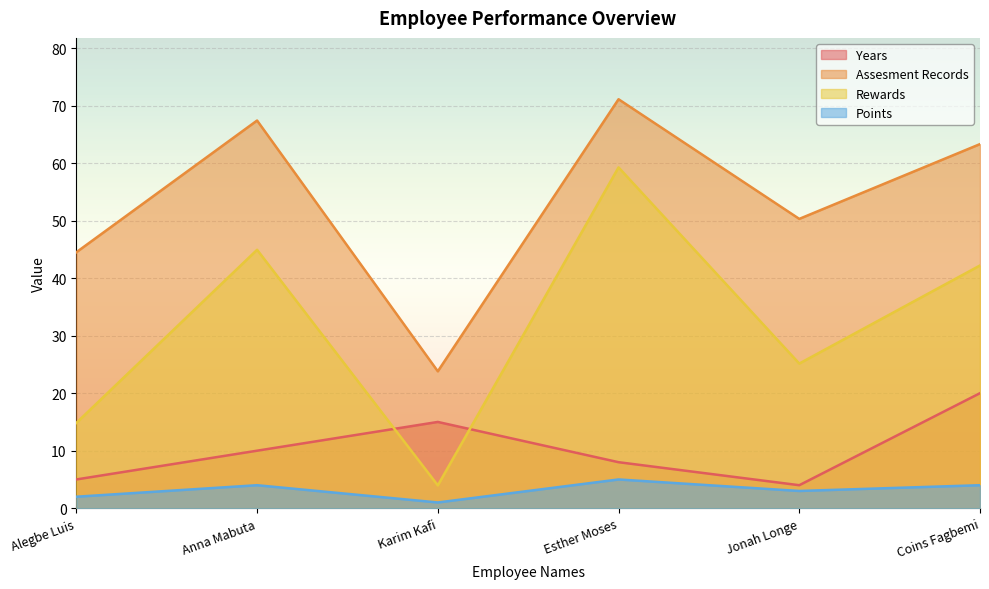

What is the spread (max minus min) of values at Alegbe Luis?

42.5